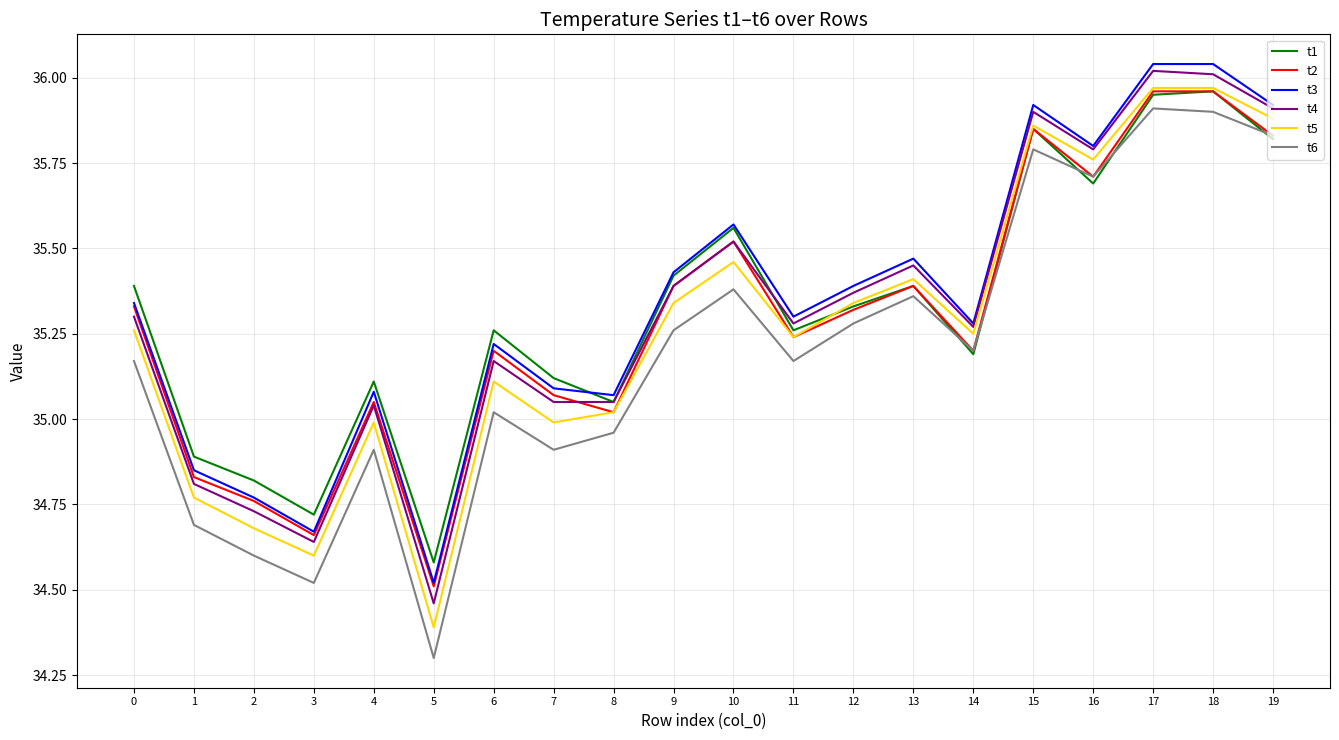

True or false: t3 and t6 intersect in this chart.

False